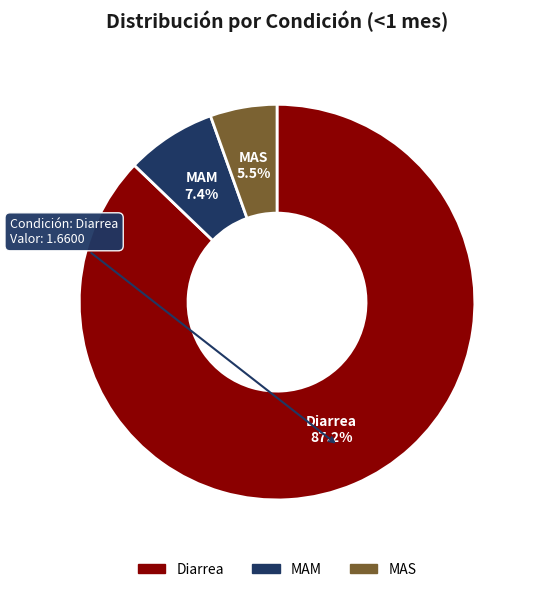

How many segments does this pie chart have?

3